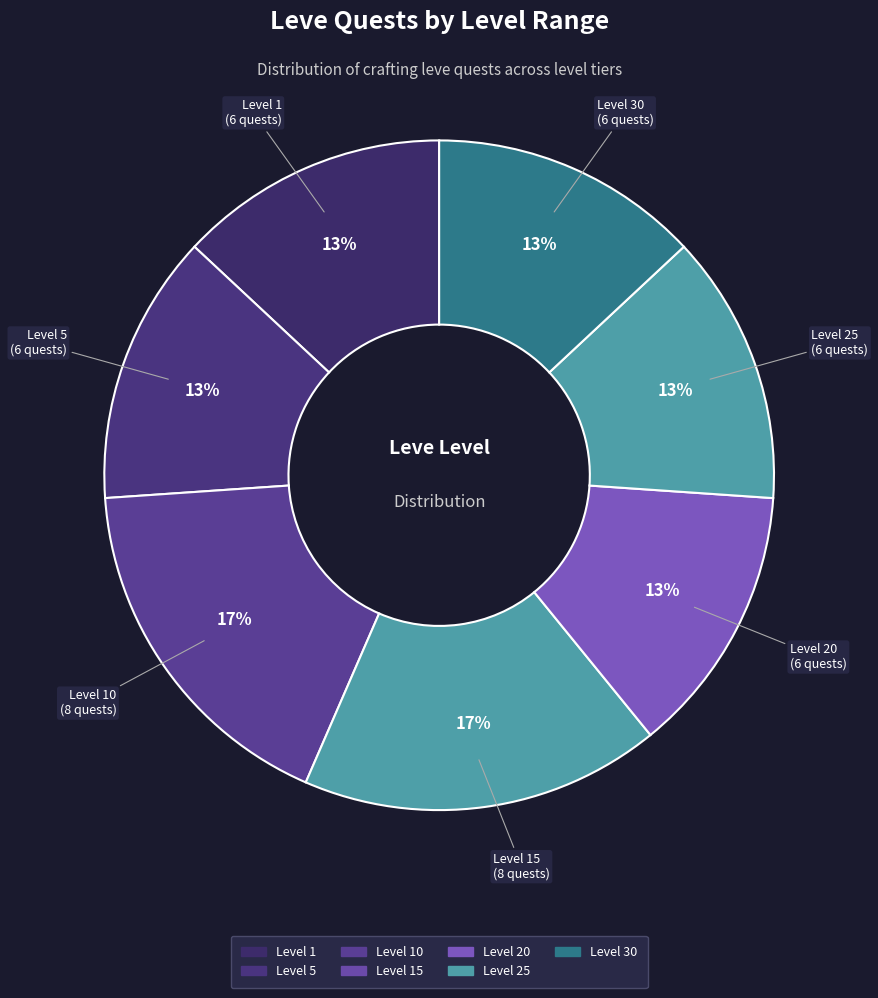

How many slices are in this pie chart?

7